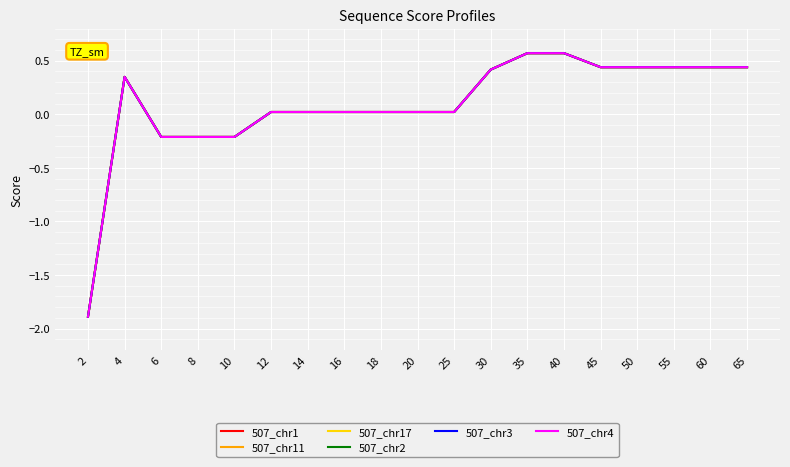

List the series in order of their peak value, lowest first.

507_chr1, 507_chr11, 507_chr17, 507_chr2, 507_chr3, 507_chr4